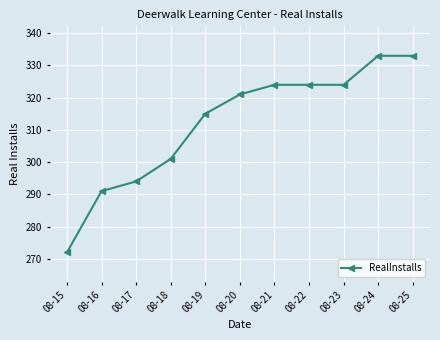

What is the value of the 8th point from the left?

324